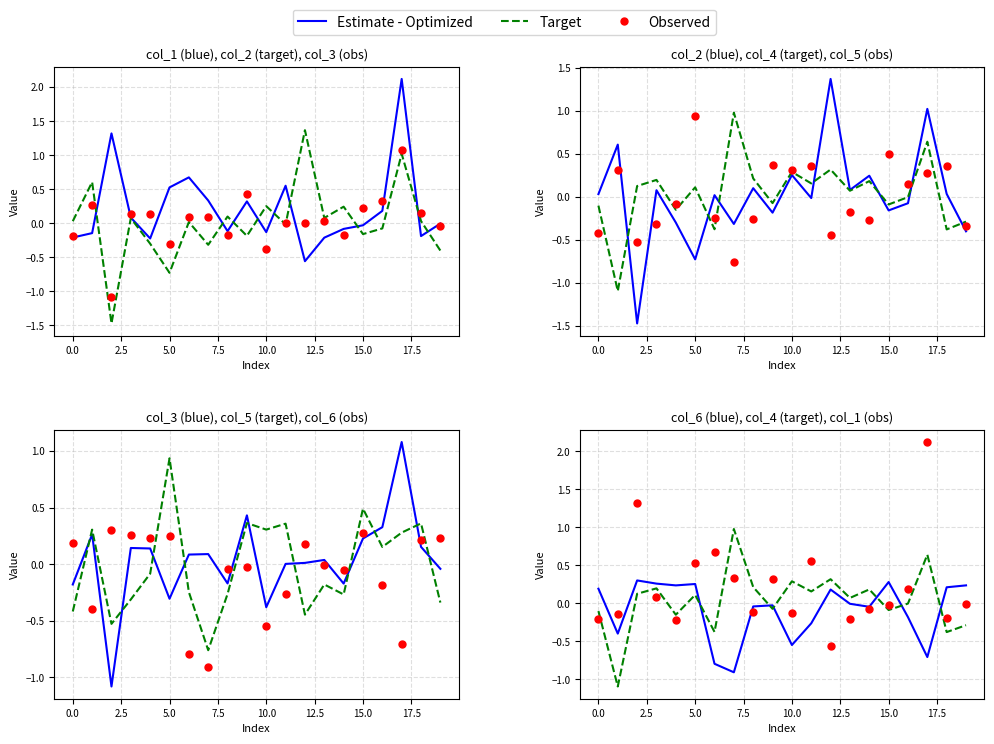

Which series has the largest Y range (max minus min)?

Observed